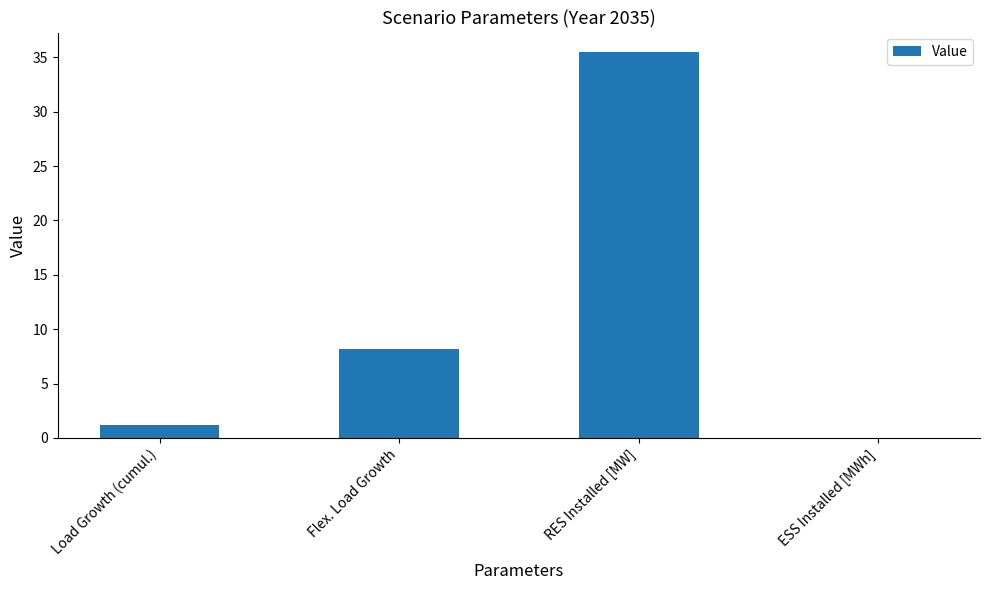

The value at RES Installed [MW] is 35.5. True or false?

True